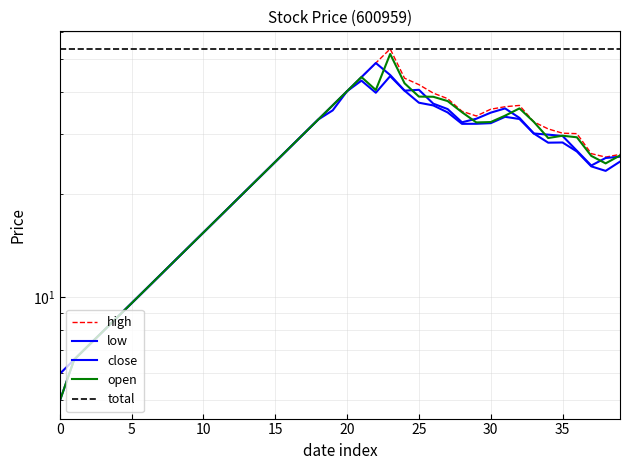

In high, how many points are lower than both neighbors (excluding endpoints)?

2